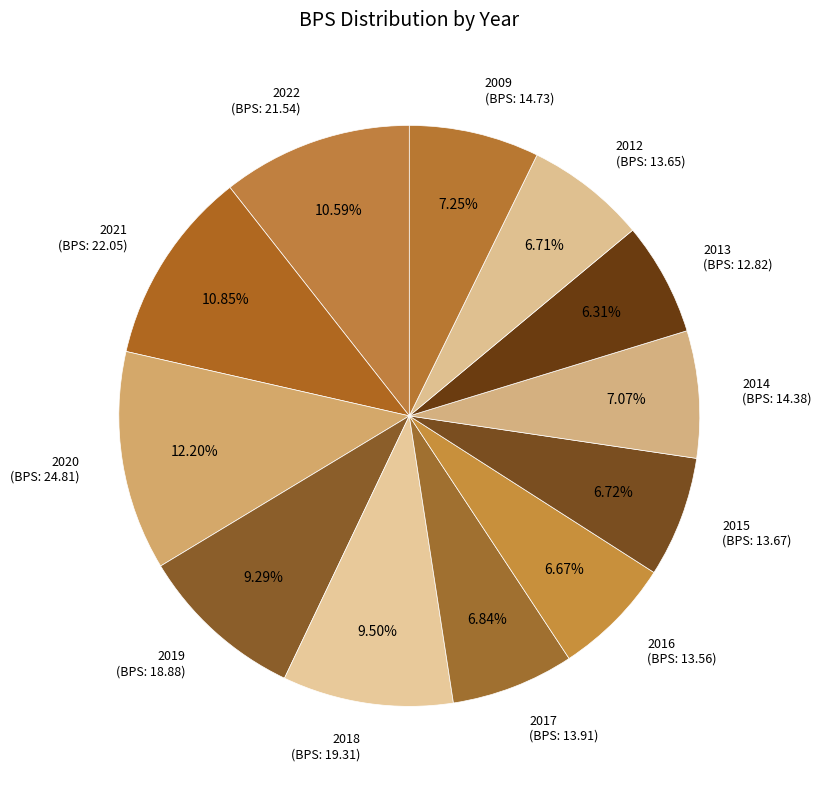

The 2014 slice represents 1% of the pie. True or false?

False